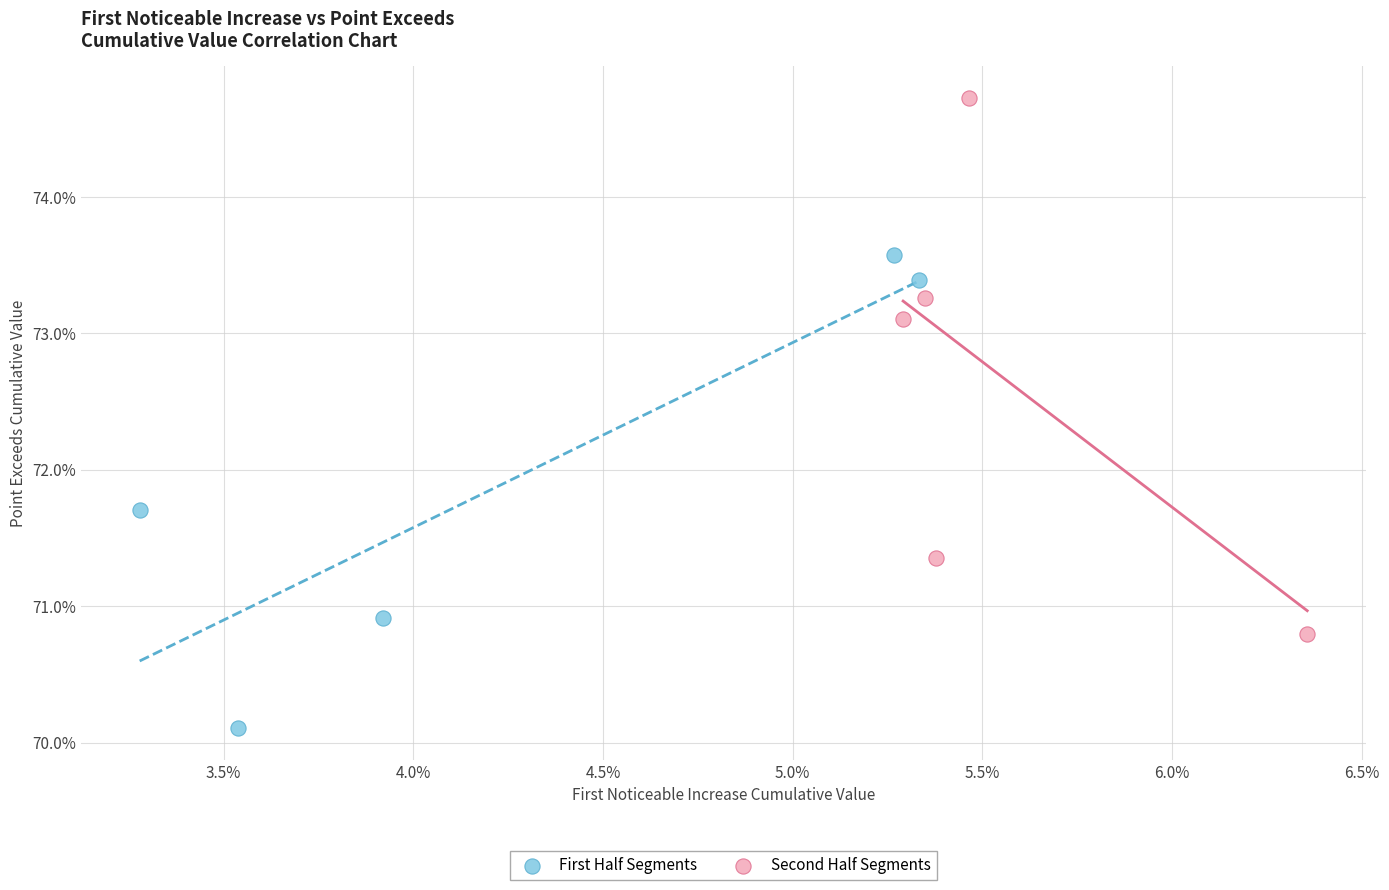

Which series has the largest Y range (max minus min)?

Second Half Segments